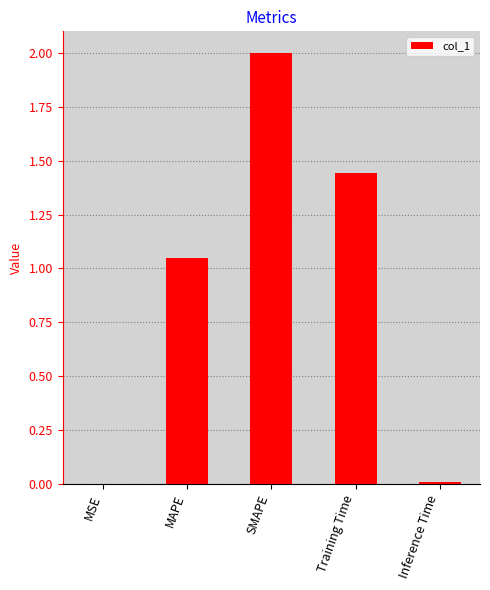

Is it true that the value at MAPE is 1.5?

False